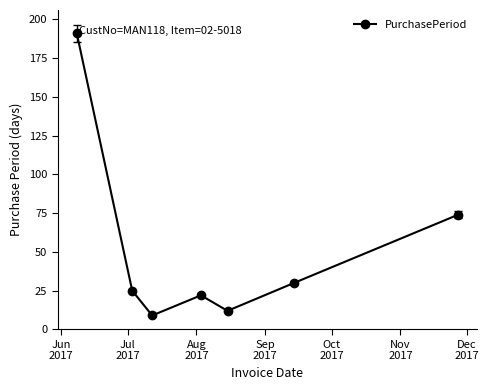

How many points are higher than both their immediate neighbors (excluding endpoints)?

1